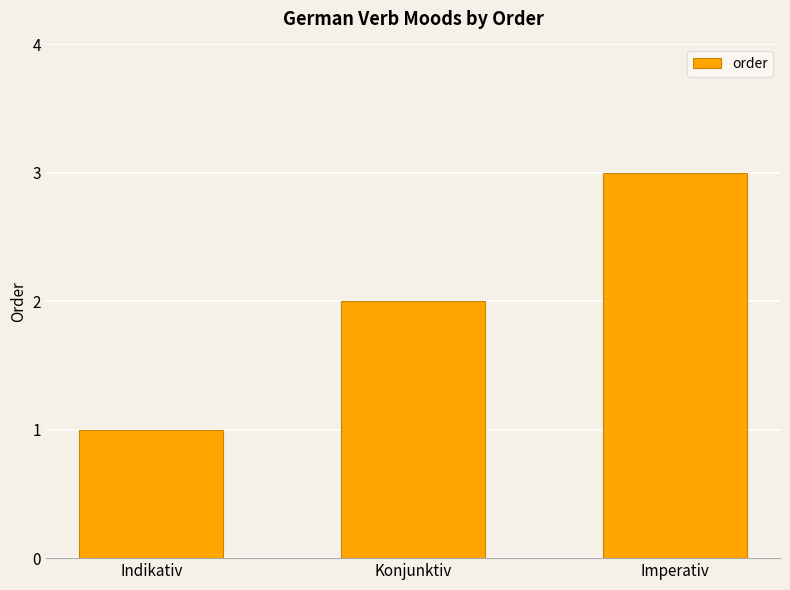

At which label is the value closest to 2?

Konjunktiv